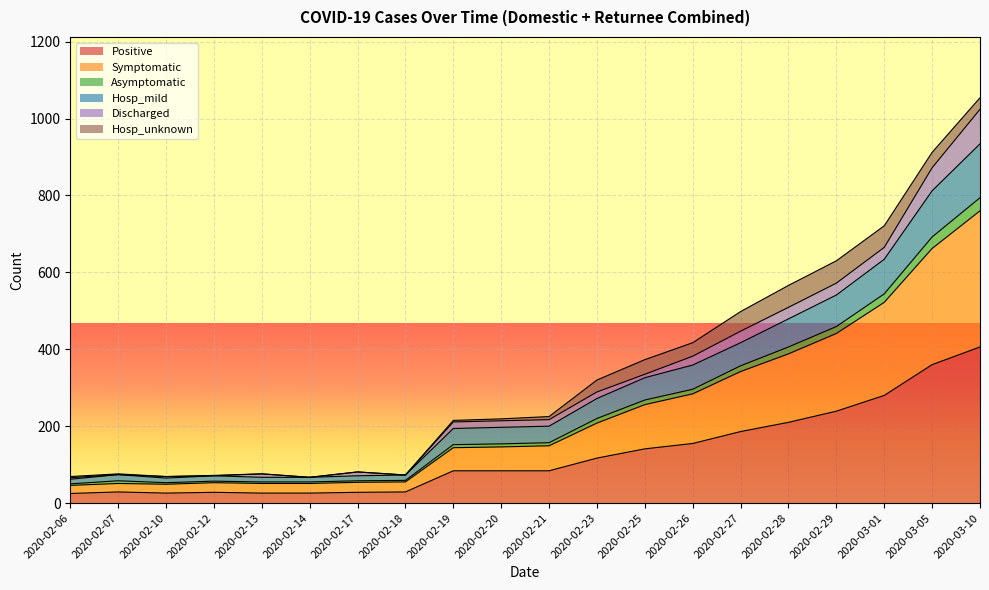

True or false: Positive and Symptomatic intersect in this chart.

False